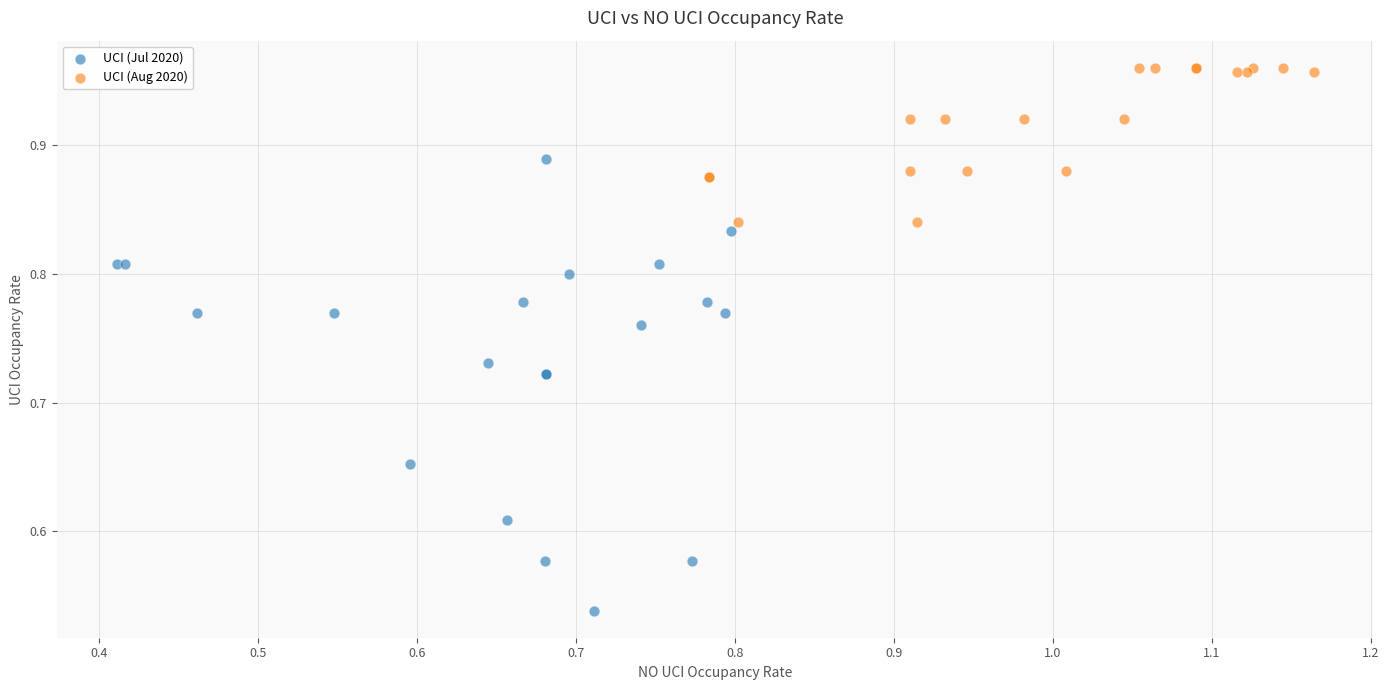

Which series has the largest Y range (max minus min)?

UCI (Jul 2020)